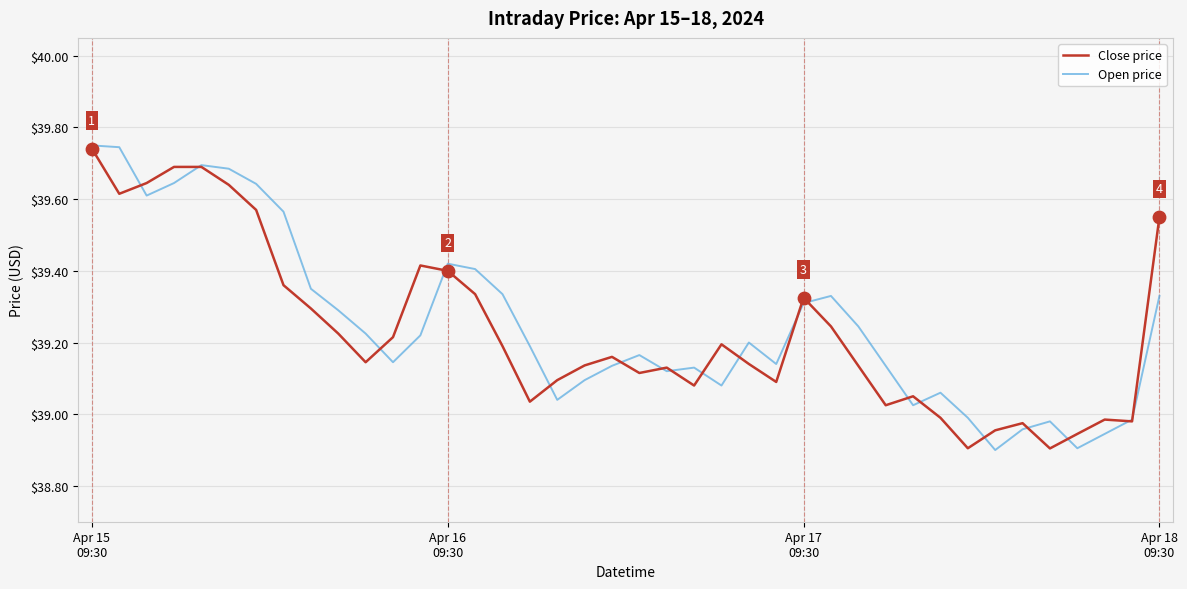

Which series has the largest total across all categories?

Open price